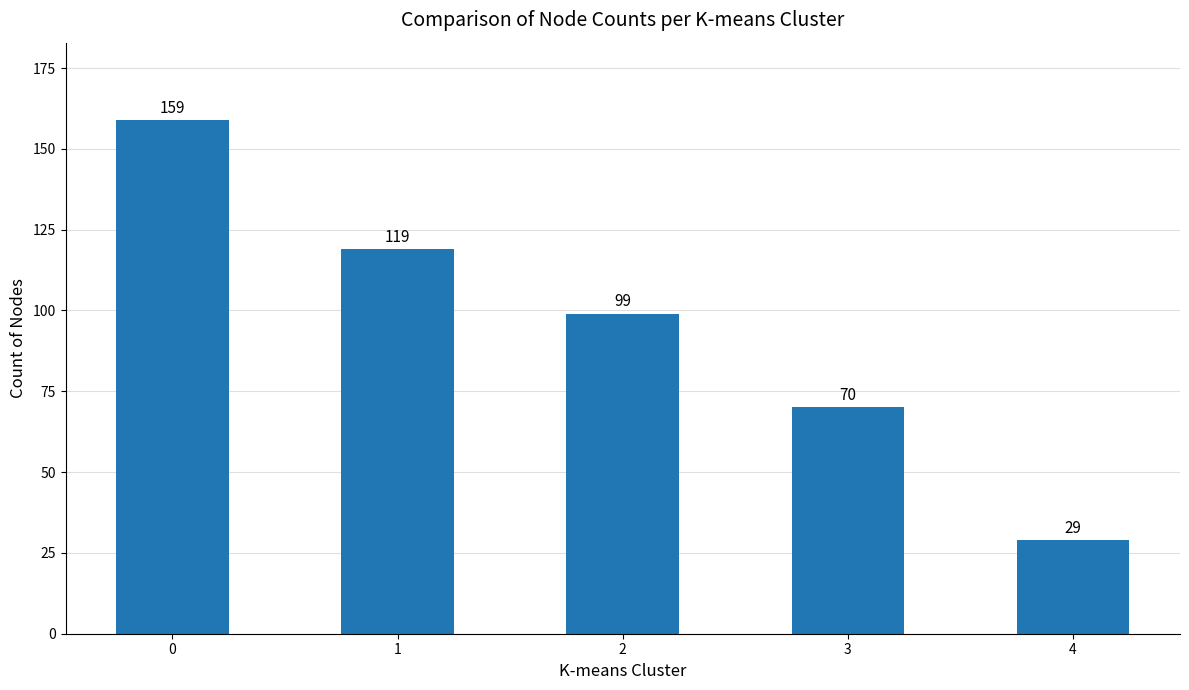

Read the value at 0, to the nearest 10.

160